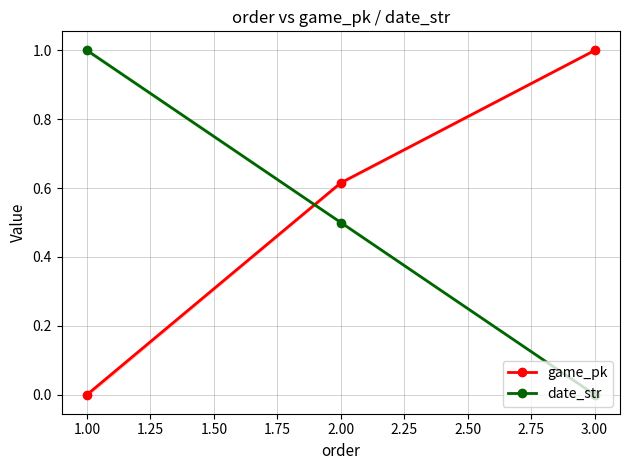

Which series has the largest total across all categories?

game_pk